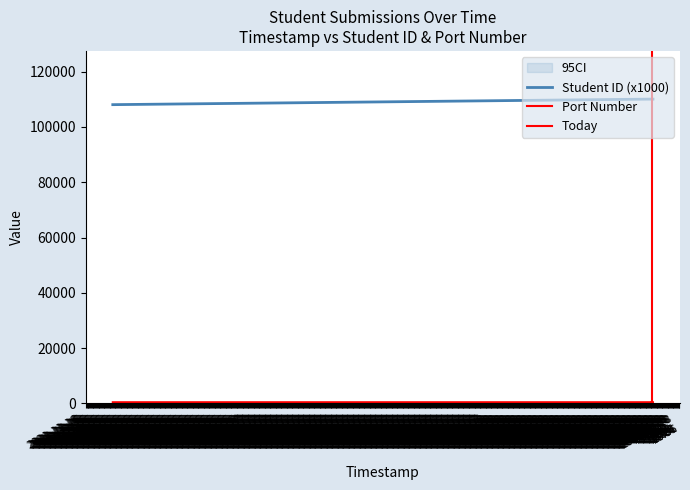

At which category does Port Number reach its first local valley?

2021-11-18 15:51